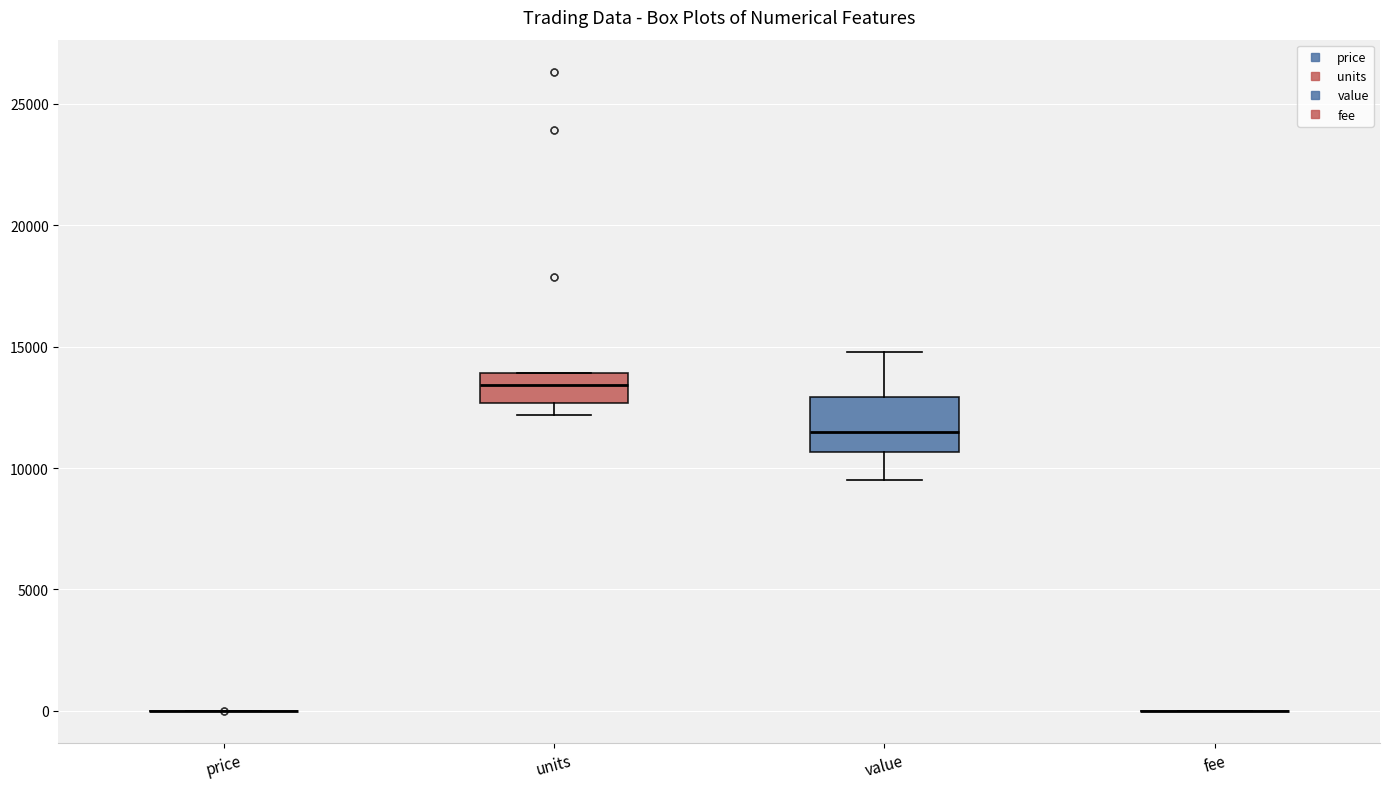

Reading left to right, transcribe this box plot: for each box, give where its median line is, the range the box spans, and where its two whiskers end, as read against the y-axis. The values are not printed on the chart, so give them approximately, as read against the axis.

price: box collapsed to a line at 0, whiskers 0 to 0
units: median 13500, box 12500 to 14000, whiskers 12000 to 14000
value: median 11500, box 10500 to 13000, whiskers 9500 to 15000
fee: box collapsed to a line at 0, whiskers 0 to 0